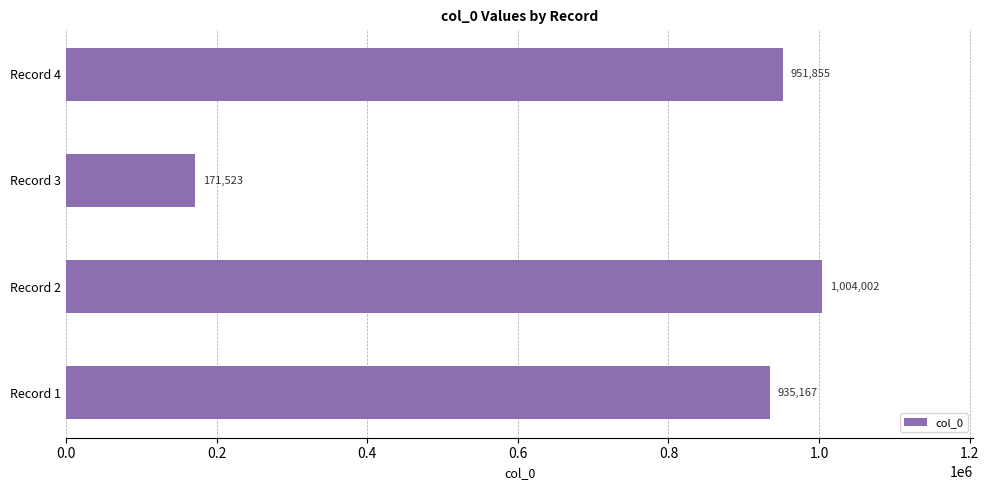

What value does the data have at Record 3, to the nearest 10?

171520